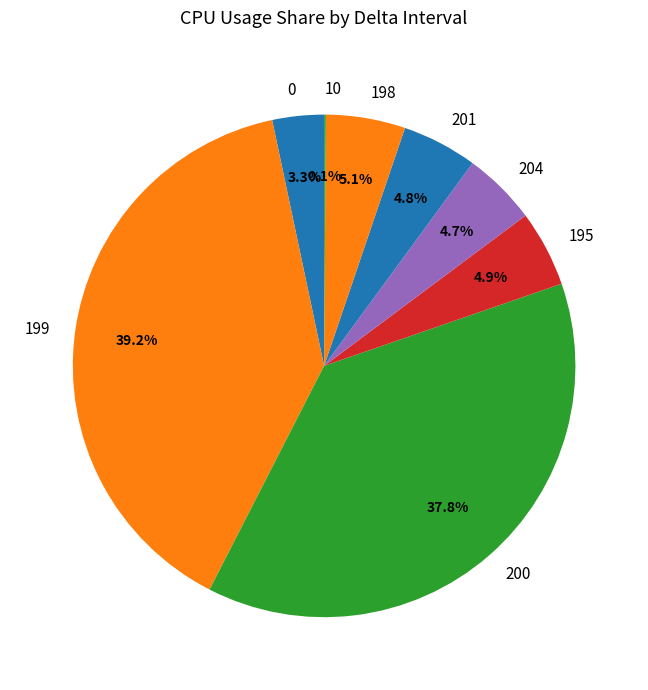

Which category has the biggest portion of the pie?

199